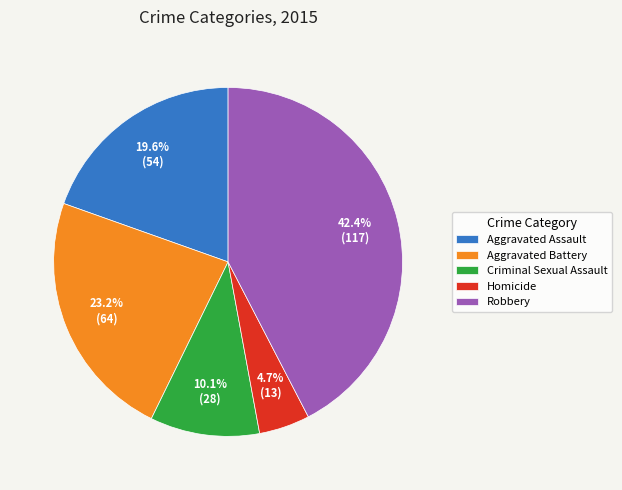

Is the sum of Aggravated Assault and Criminal Sexual Assault greater than half?

No